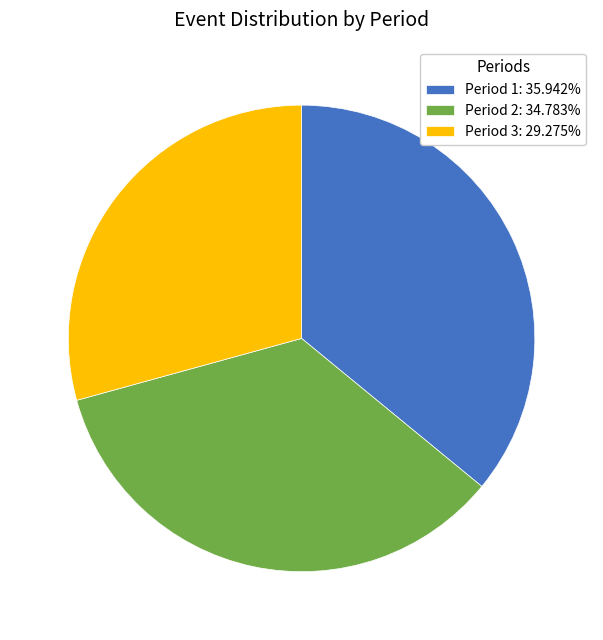

Which category has the smallest portion of the pie?

Period 3